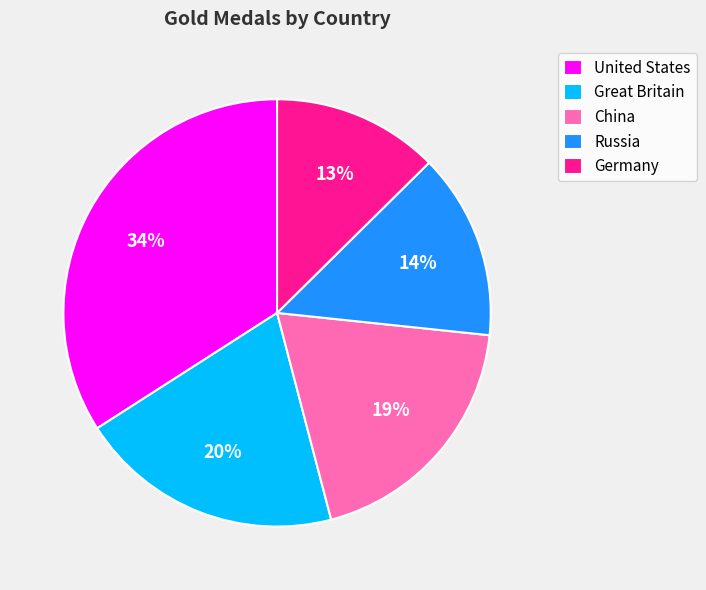

Is the sum of Germany and China greater than half?

No